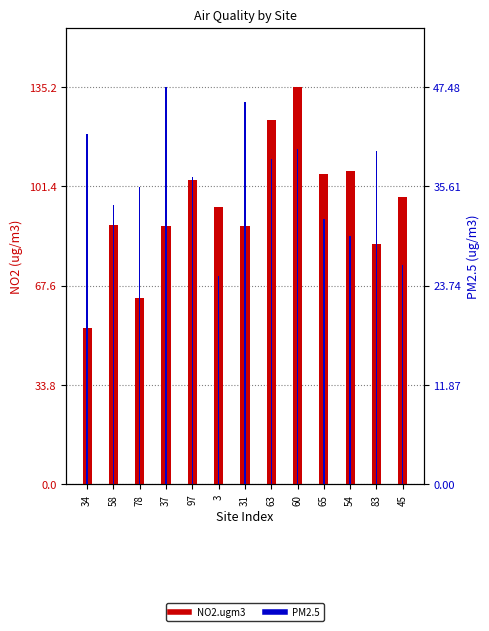

Is it true that PM2.5 equals 38.8 at 63?

True